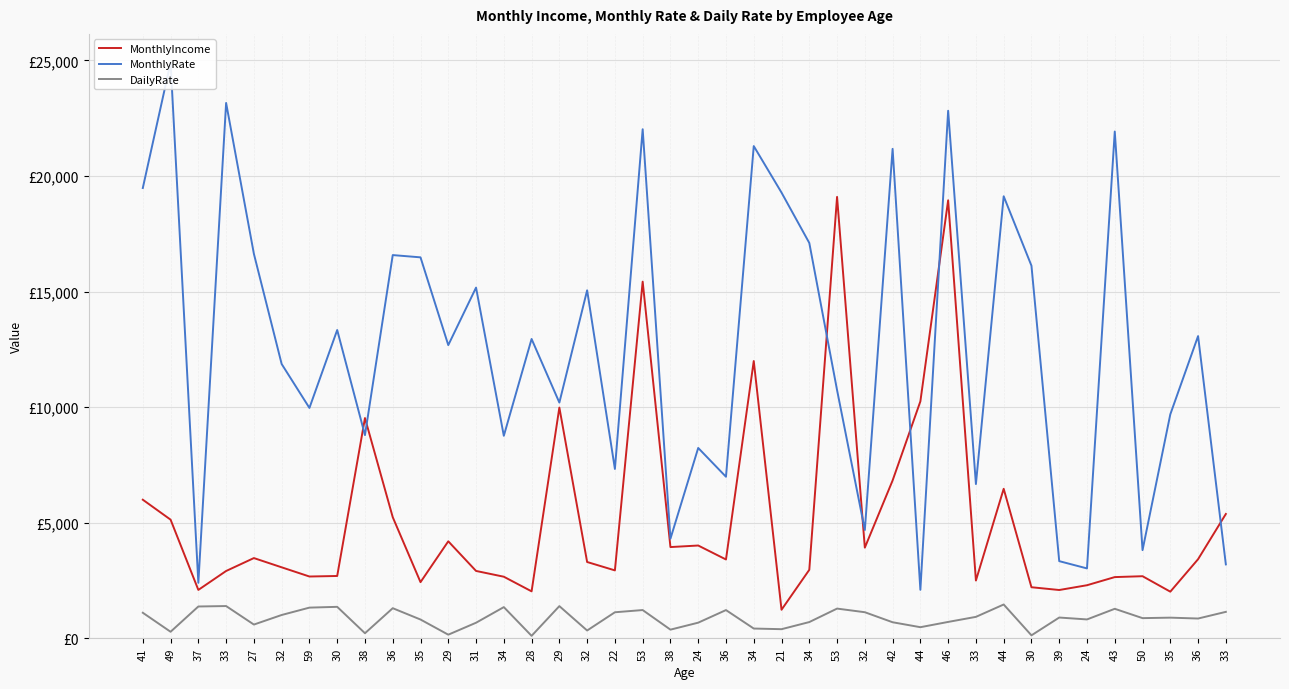

Which series has the largest range (max minus min)?

MonthlyRate